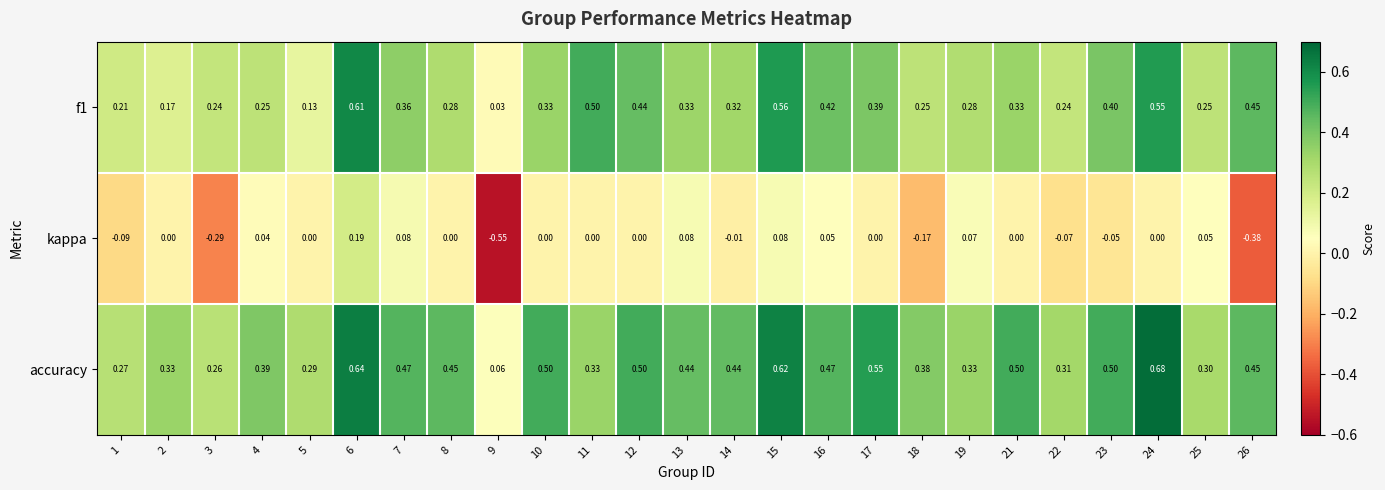

Which series has the largest range (max minus min)?

kappa